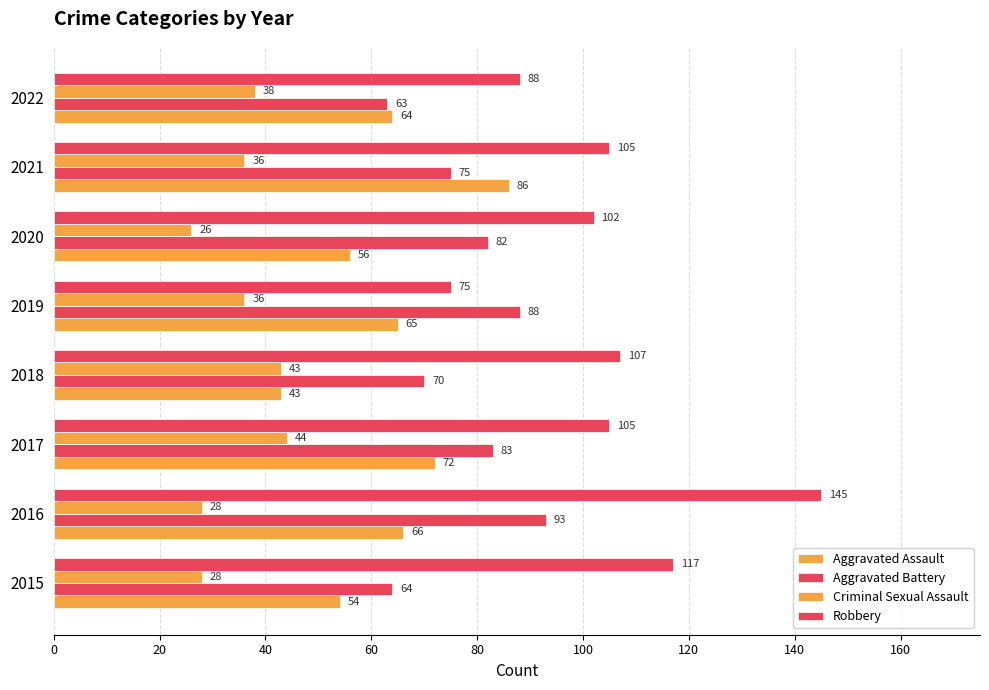

What is the greatest value displayed?

145